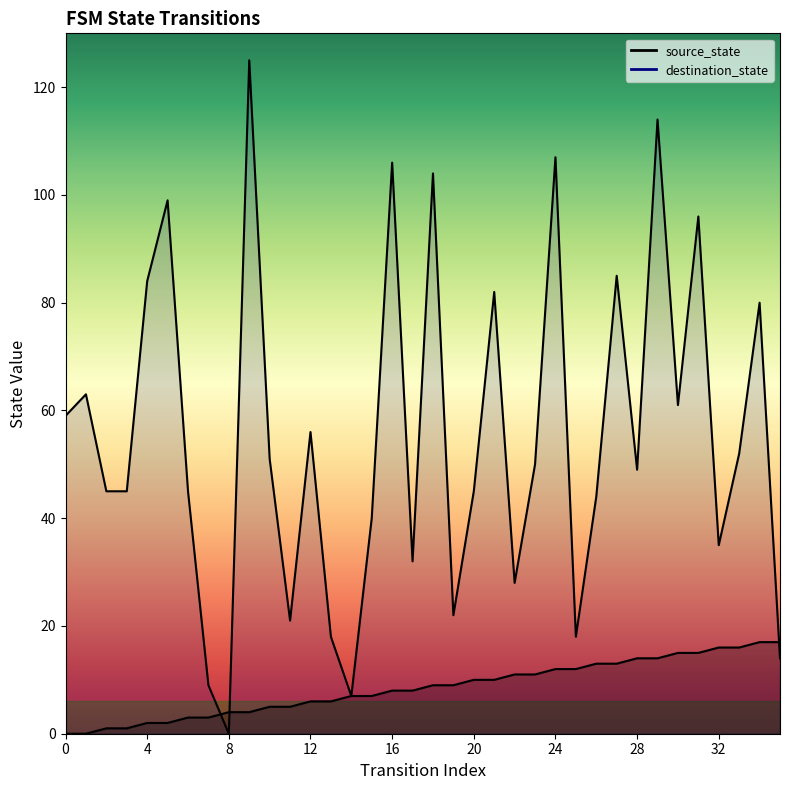

What are all the series names shown in the legend?

source_state, destination_state